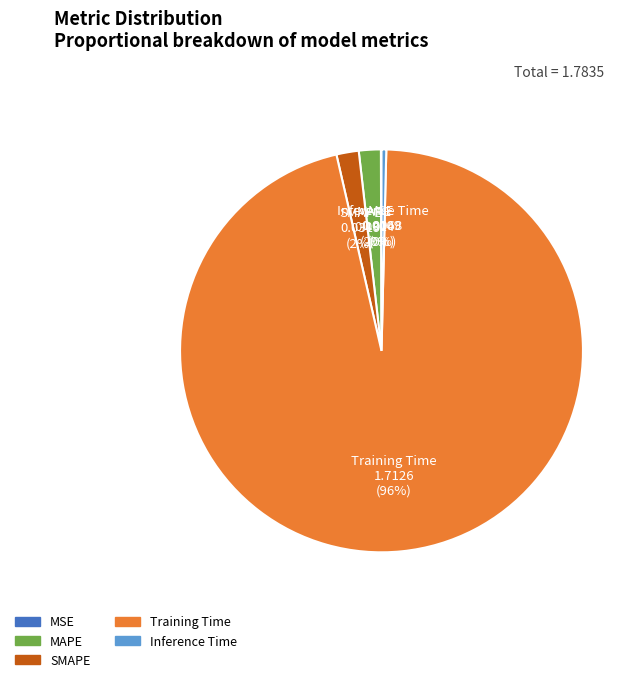

To the nearest percent, what portion does SMAPE represent?

2%